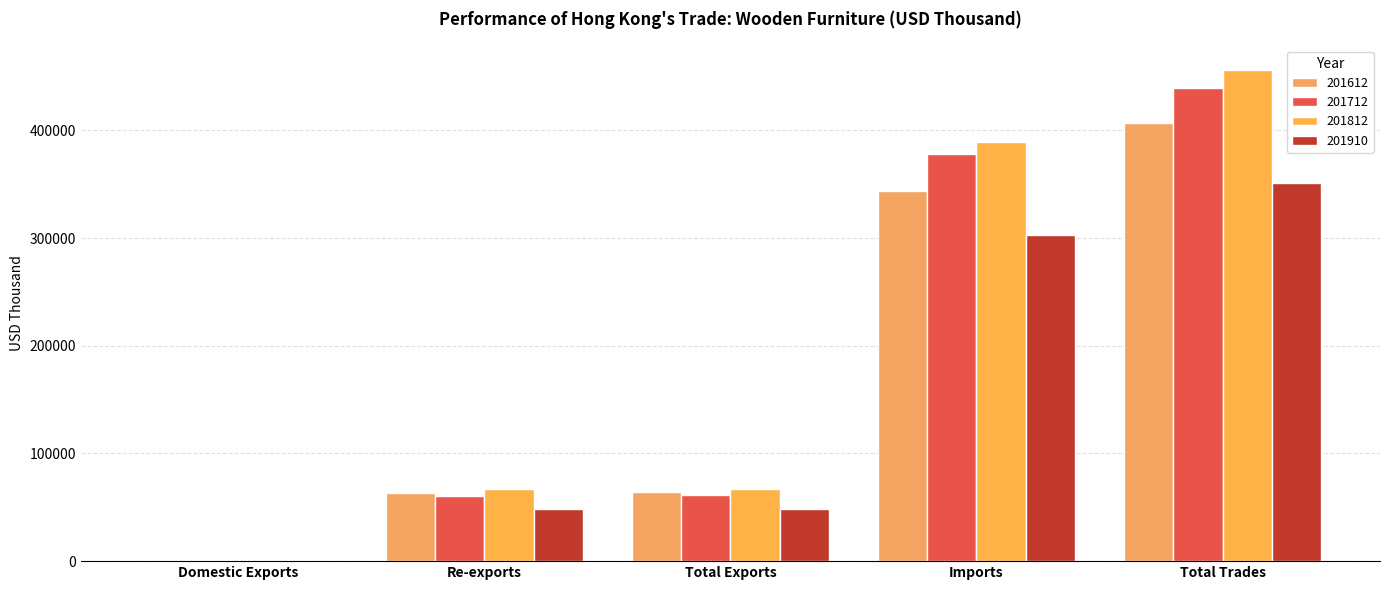

The value of 201812 at Total Trades is 456211.2. True or false?

True